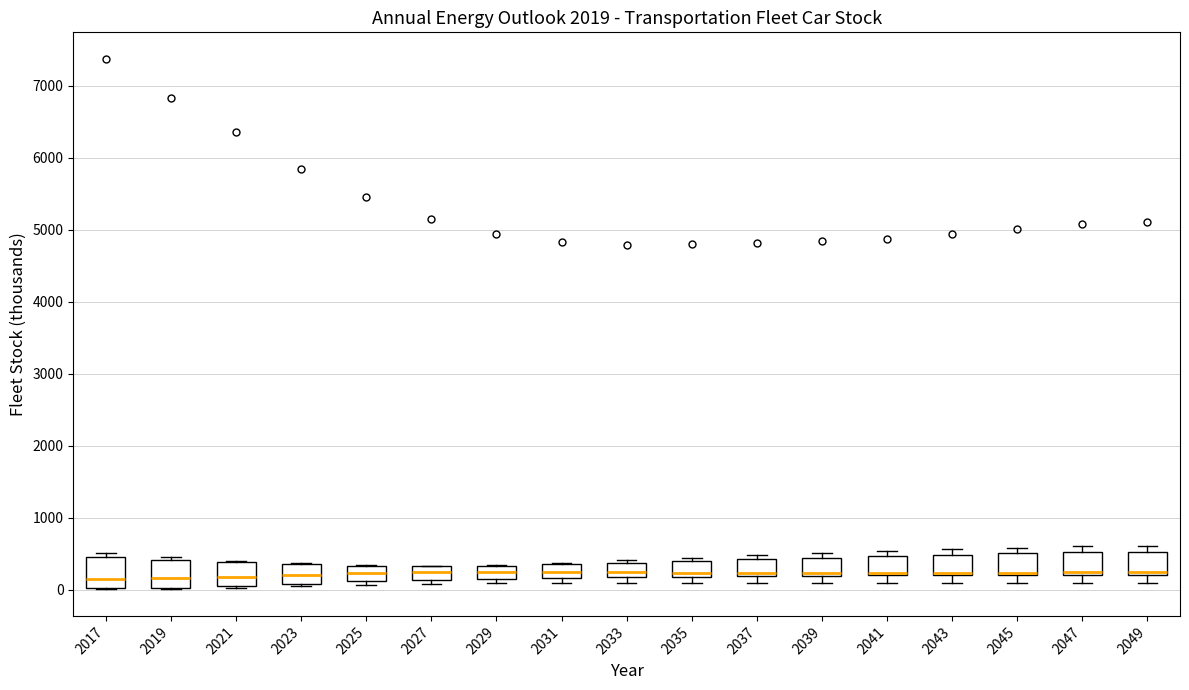

Where is the lower edge of the box at x = 2017 on the y-axis? The values are not printed on the chart, so give them approximately, as read against the axis.

0